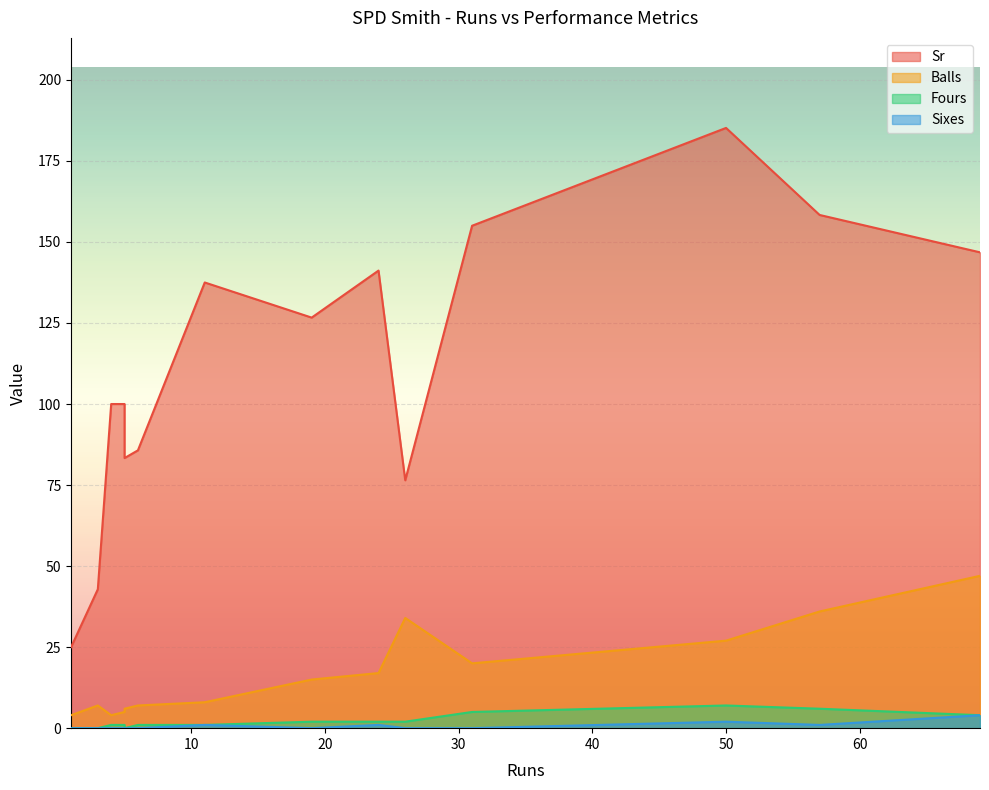

Rank the series by their maximum value, from lowest to highest.

Sixes, Fours, Balls, Sr